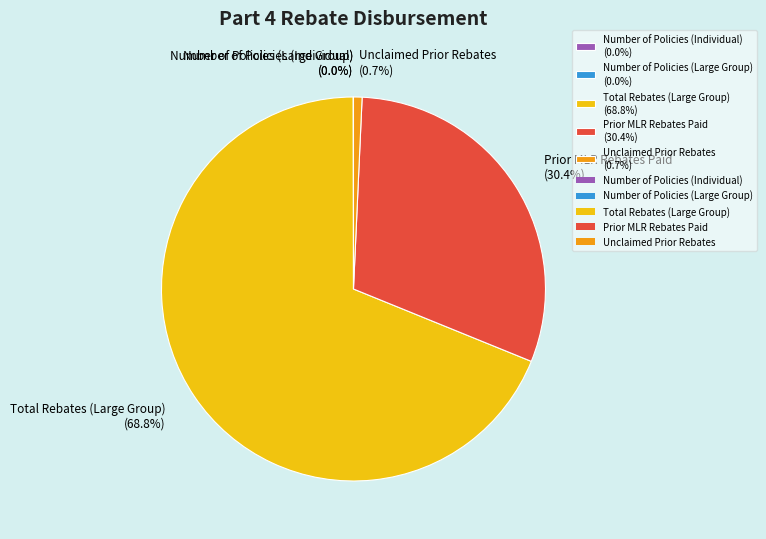

How much of the chart is everything except Prior MLR Rebates Paid (30.4%)?

69.6%